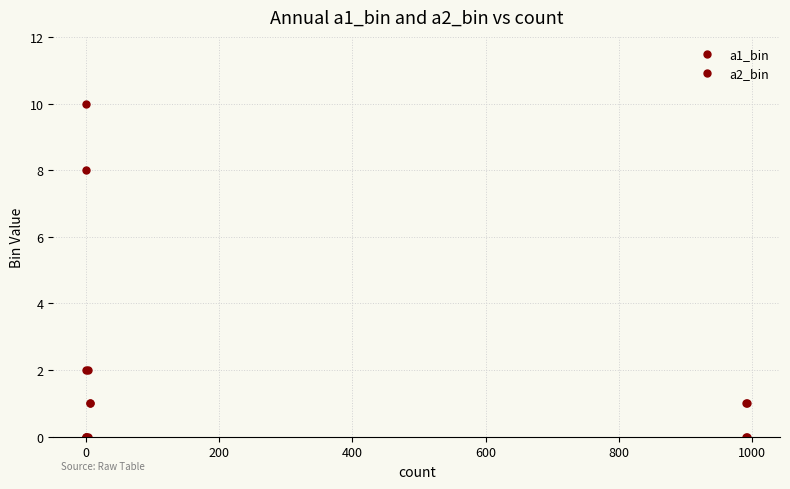

Is it true that a2_bin equals 0 at 1000?

True